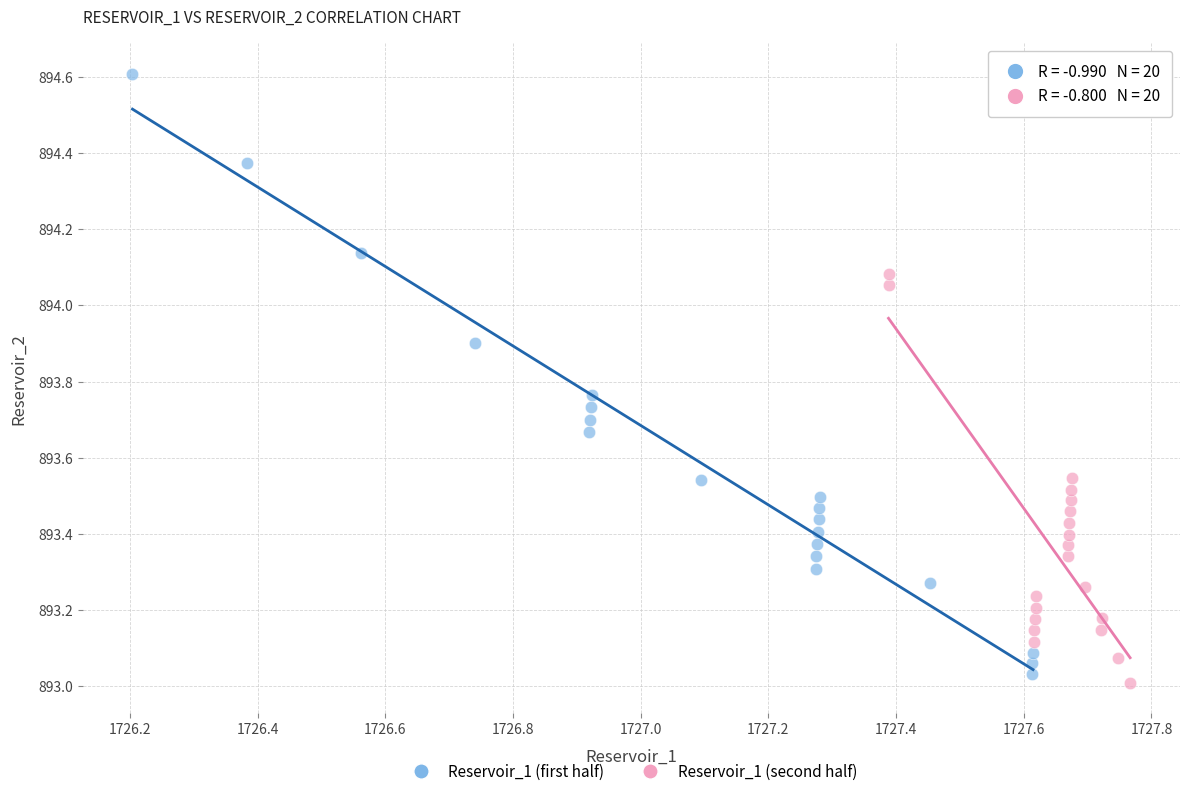

Which series has the widest spread of Y values?

Reservoir_1 (first half)